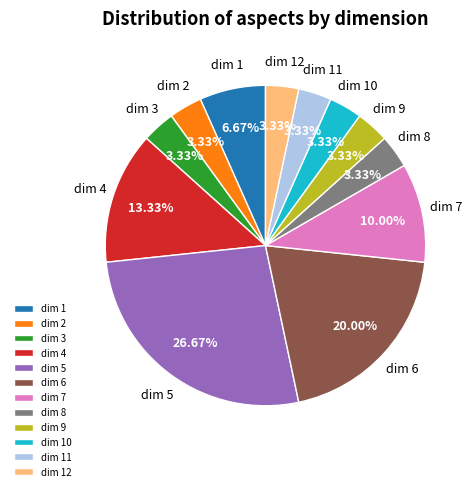

Do dim 12 and dim 7 together represent more than half of the pie?

No